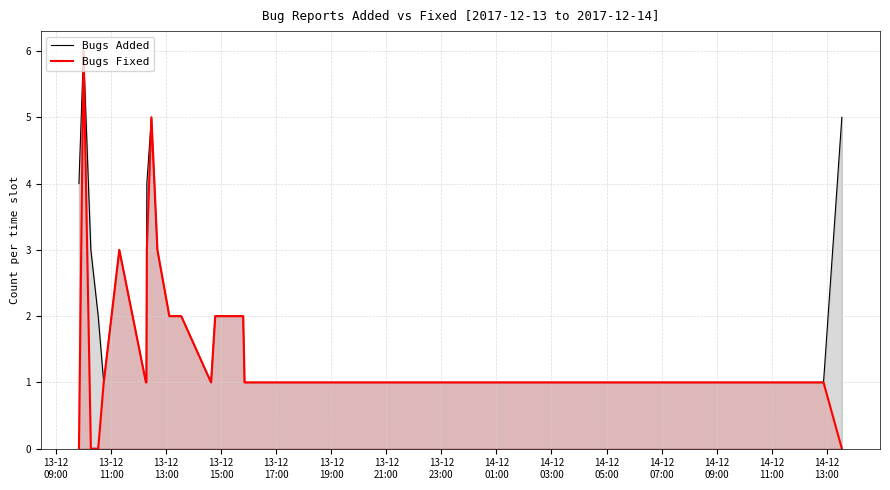

How many data points does each series have?

26